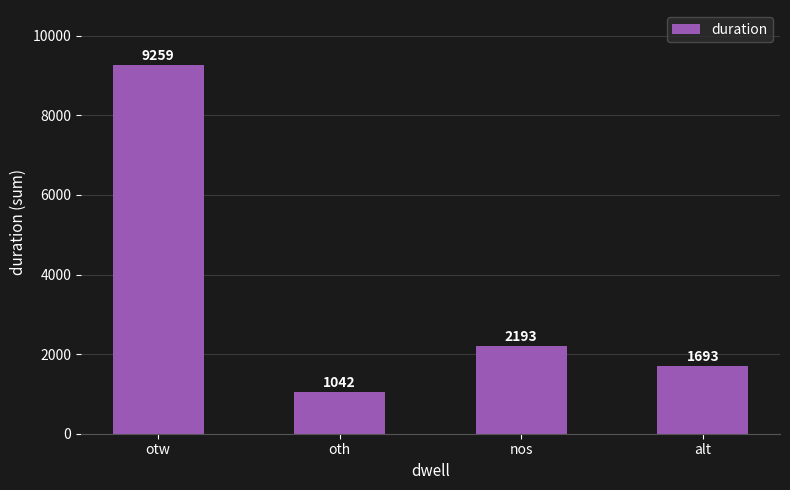

What is the greatest value displayed?

9259